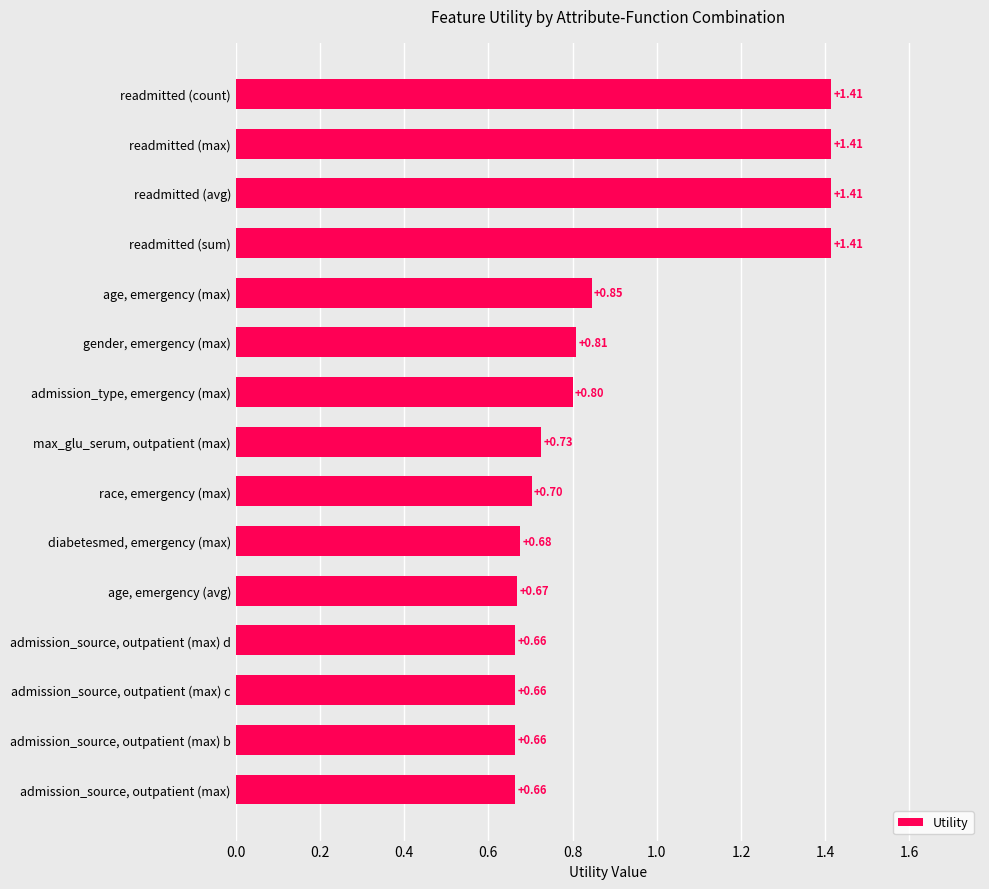

At which label is the value closest to 1?

age, emergency (max)